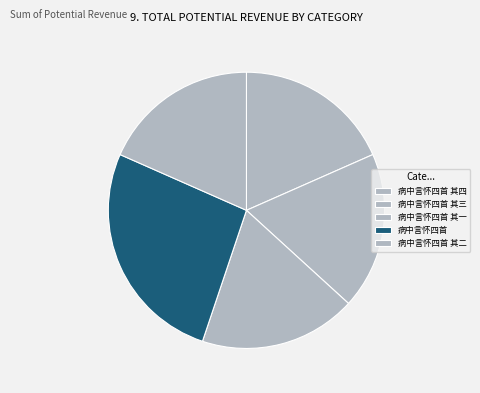

Does any single category account for the majority?

No